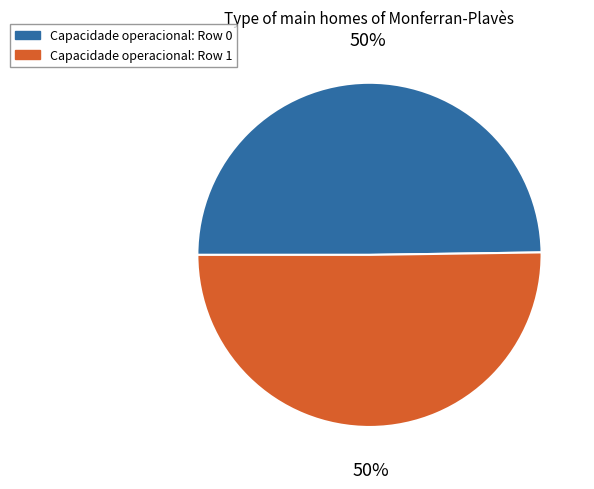

How many segments does this pie chart have?

2